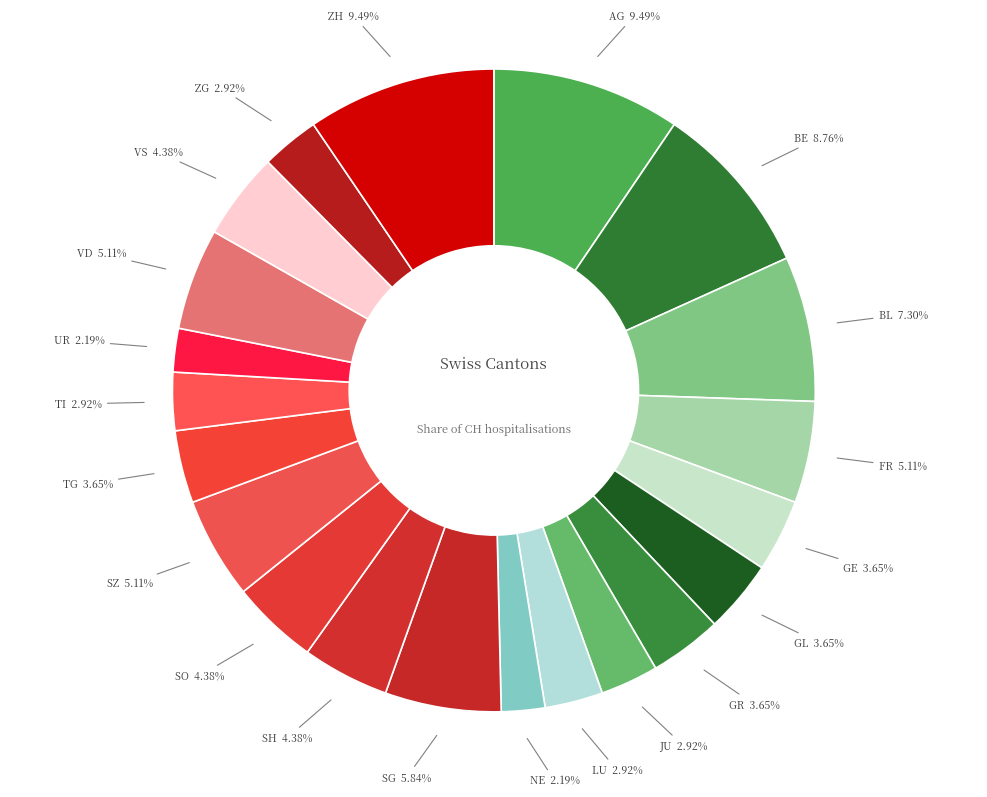

How many segments does this pie chart have?

21